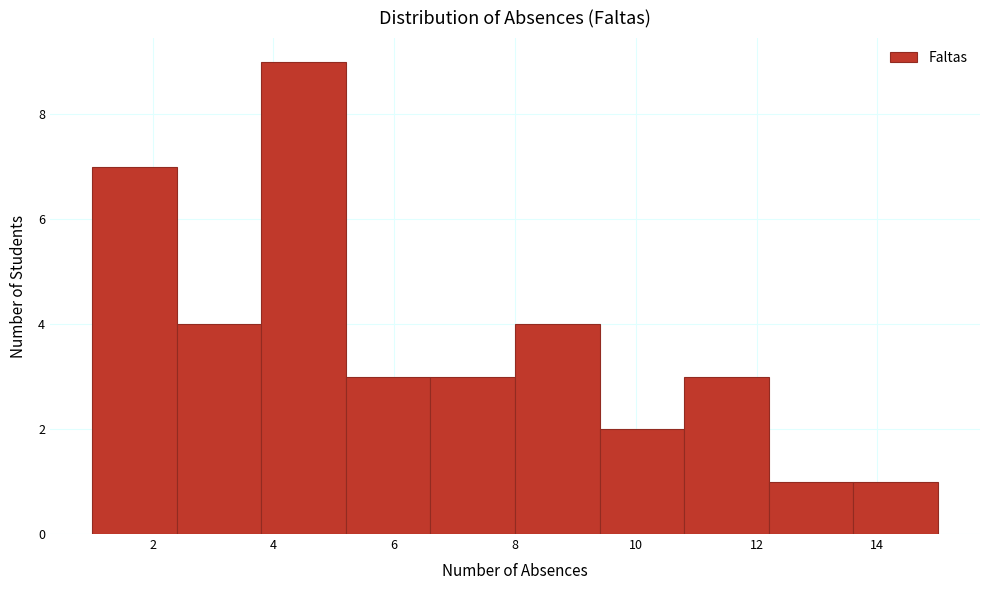

What is the height of the bar covering 13.6 to 15.0 on the x-axis? The values are not printed on the chart, so give them approximately, as read against the axis.

1